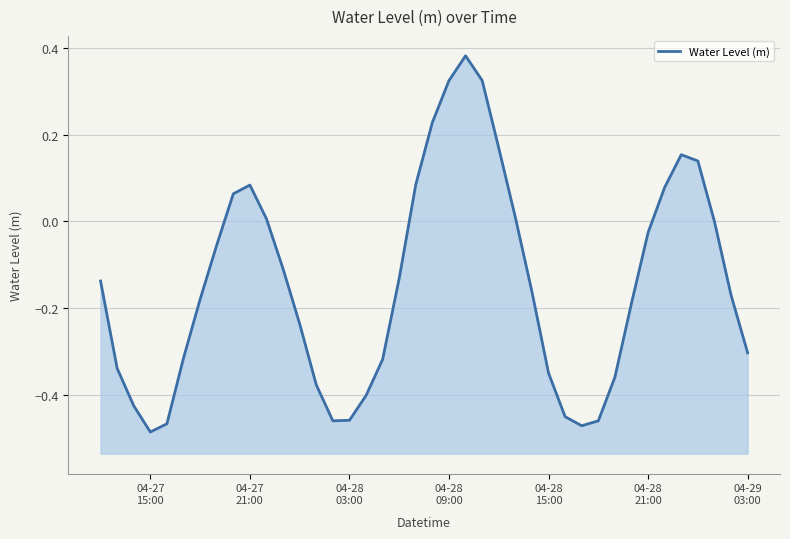

Where is the first local maximum?

04-27 21:00